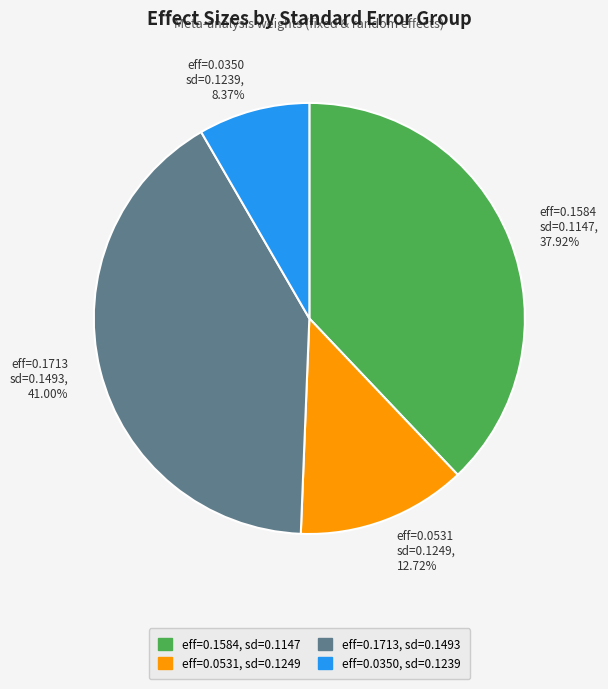

Is eff=0.1713 sd=0.1493, 41.00% the majority of the pie?

No